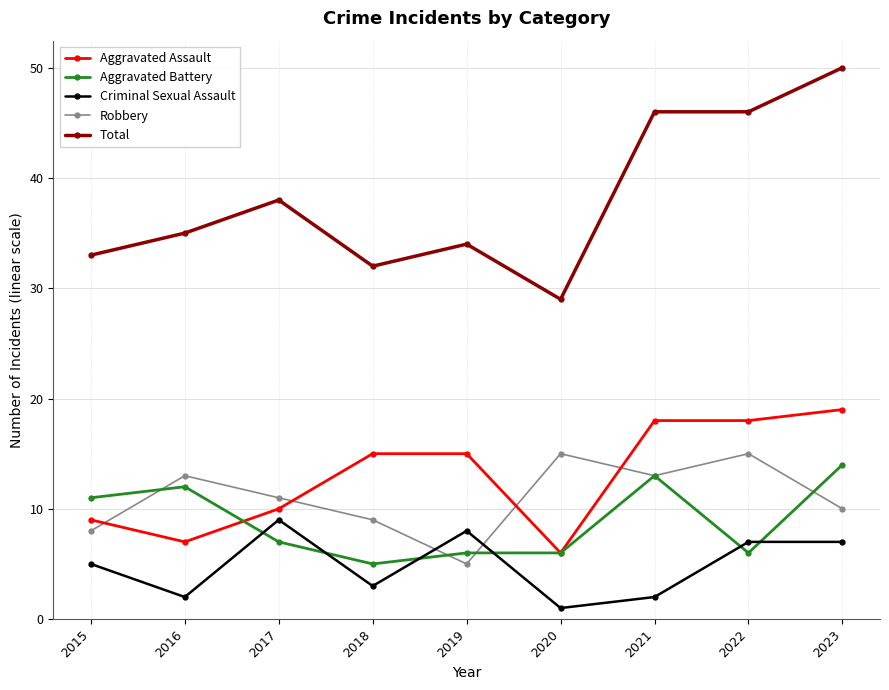

True or false: Aggravated Assault and Aggravated Battery intersect in this chart.

True